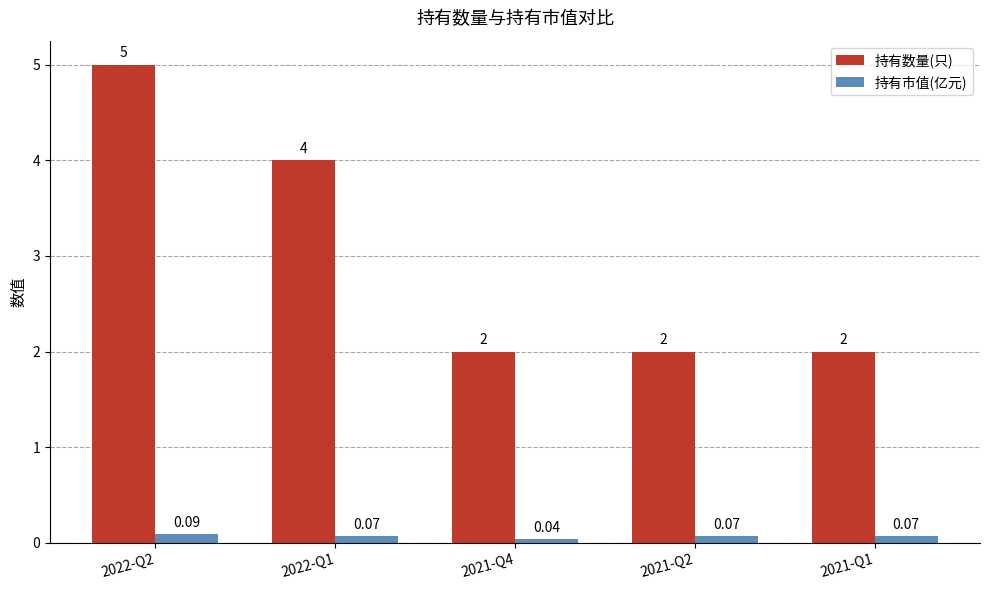

How many groups of bars are there?

5